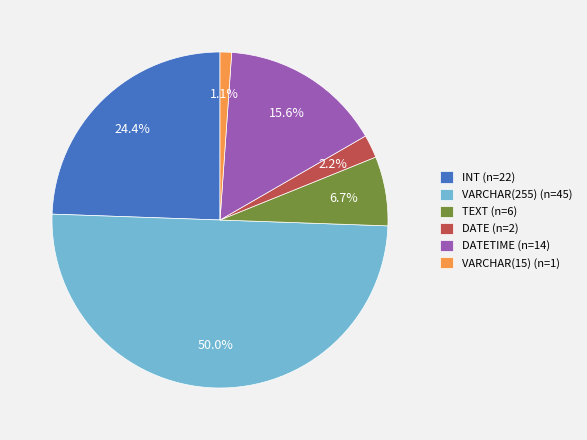

What is the smallest slice in the pie chart?

VARCHAR(15) (n=1)